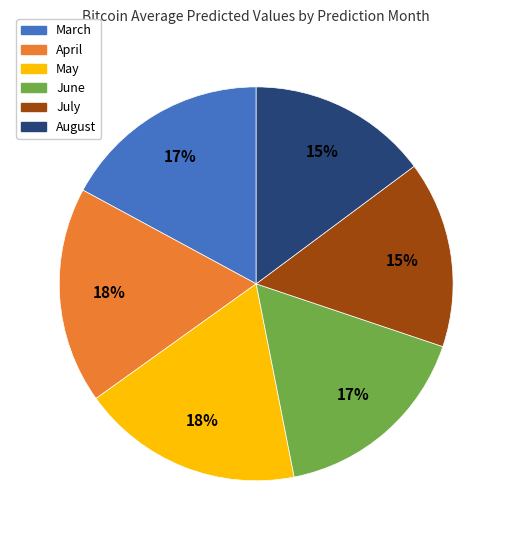

Is July the majority of the pie?

No